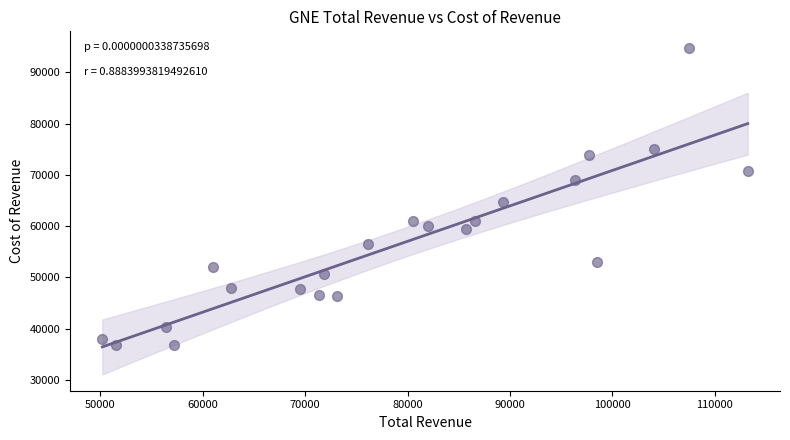

What Y value in the scatter plot is closest to 65850?

64800